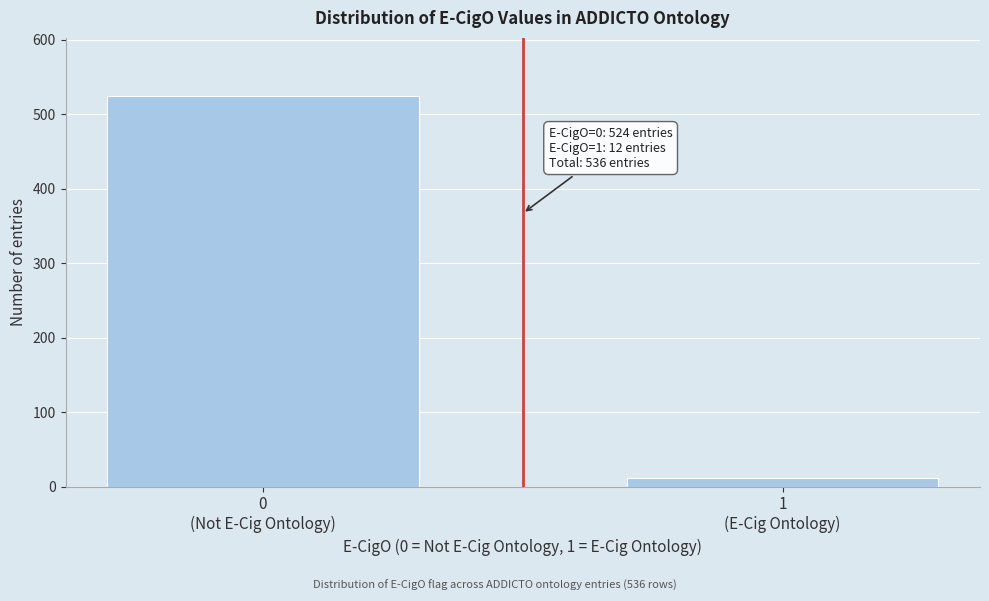

Reading left to right, list all the values displayed in this chart.

524	12